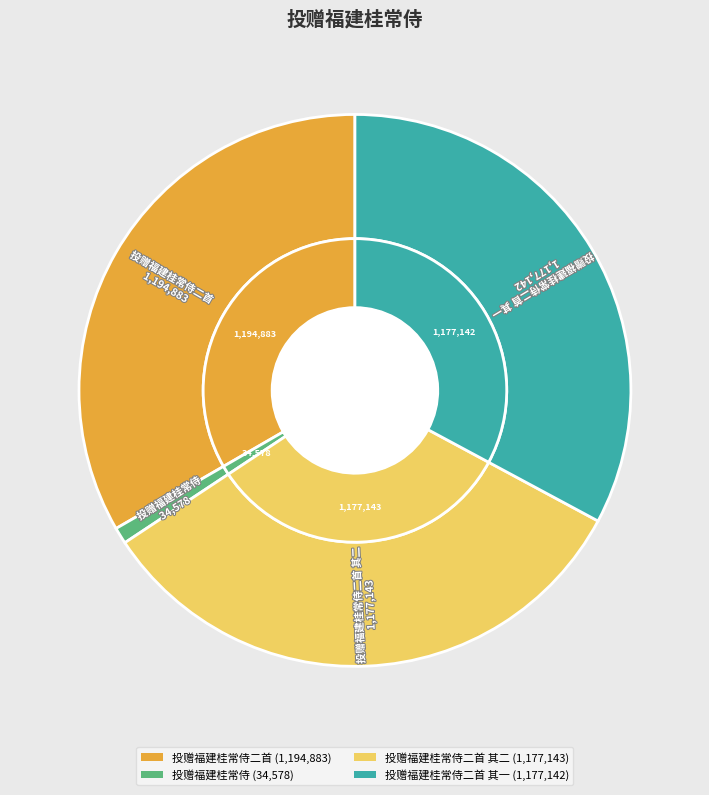

The 投赠福建桂常侍二首 其一 slice represents 33% of the pie. True or false?

True